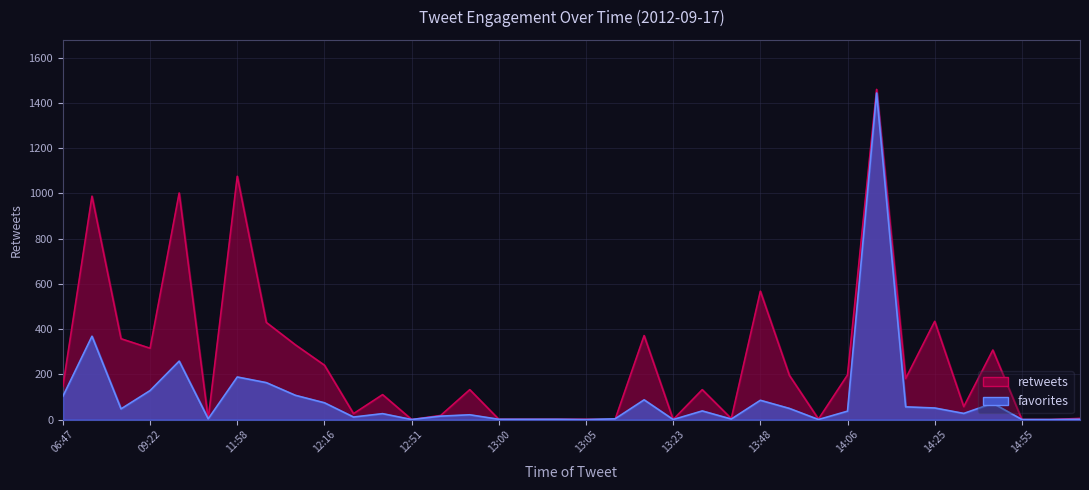

True or false: favorites and retweets intersect in this chart.

True